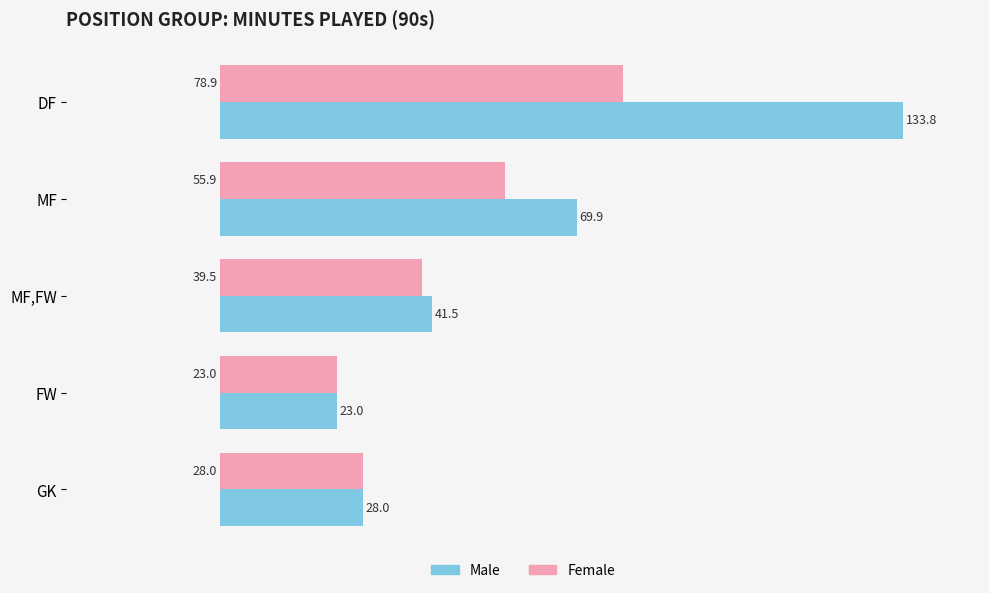

What is the average value of the Female series?

45.1